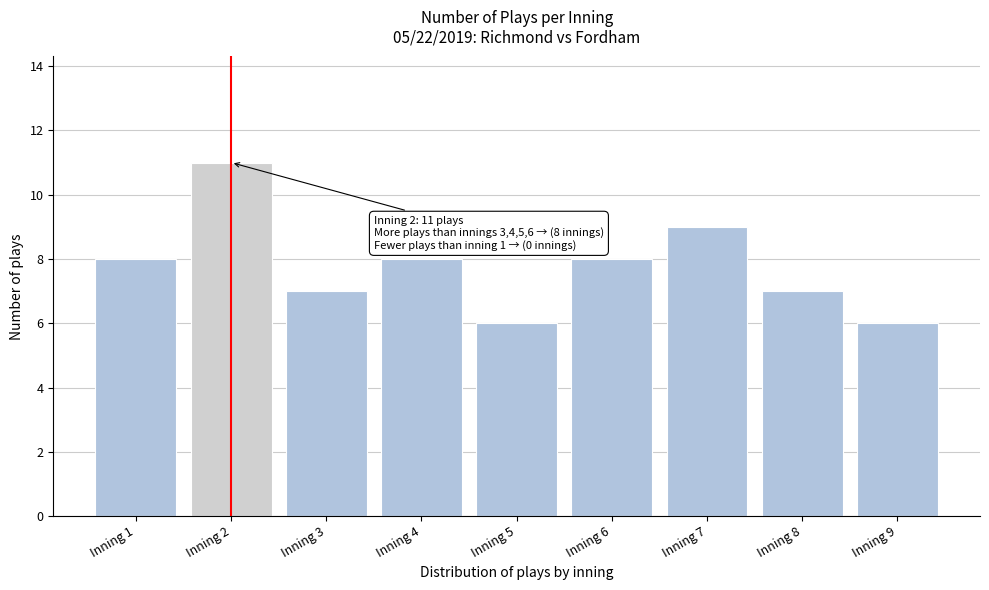

Reading left to right, extract all data points from this chart.

Inning 1=8	Inning 2=11	Inning 3=7	Inning 4=8	Inning 5=6	Inning 6=8	Inning 7=9	Inning 8=7	Inning 9=6